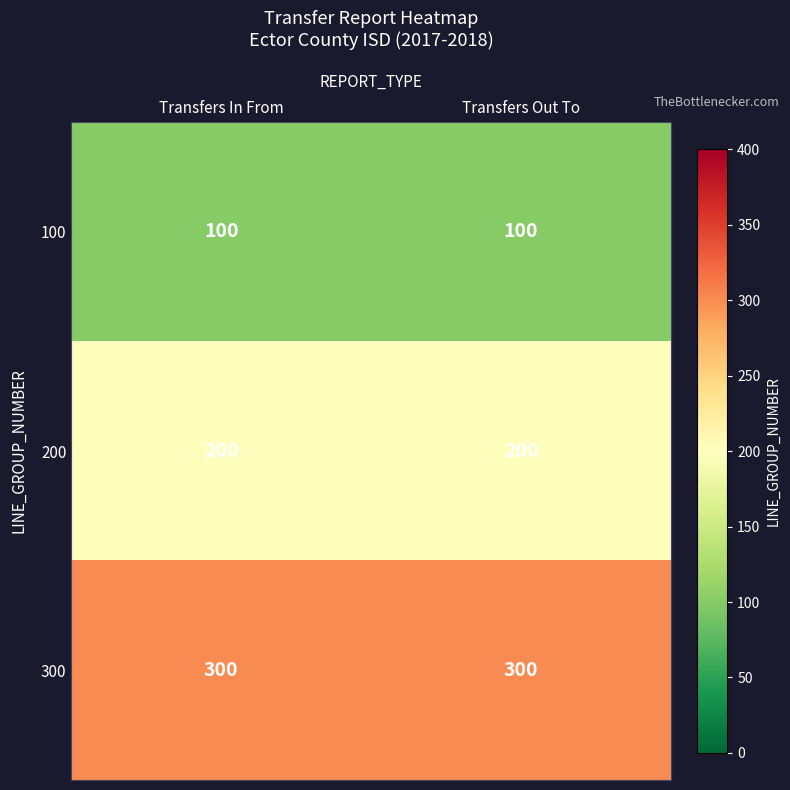

Which series has the largest total across all categories?

300